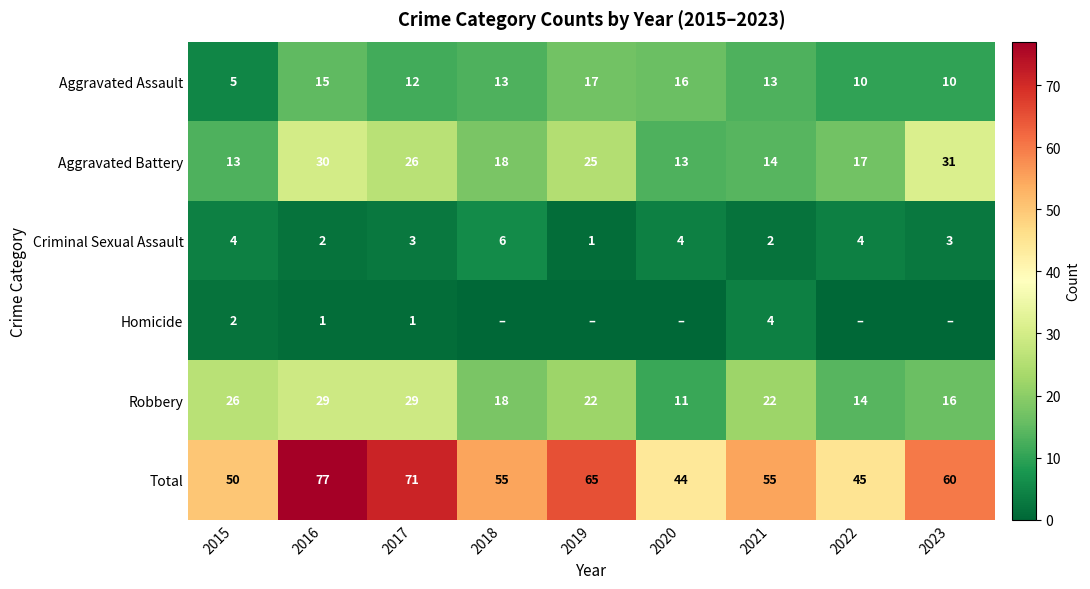

At which label does Criminal Sexual Assault first exceed 3?

2015